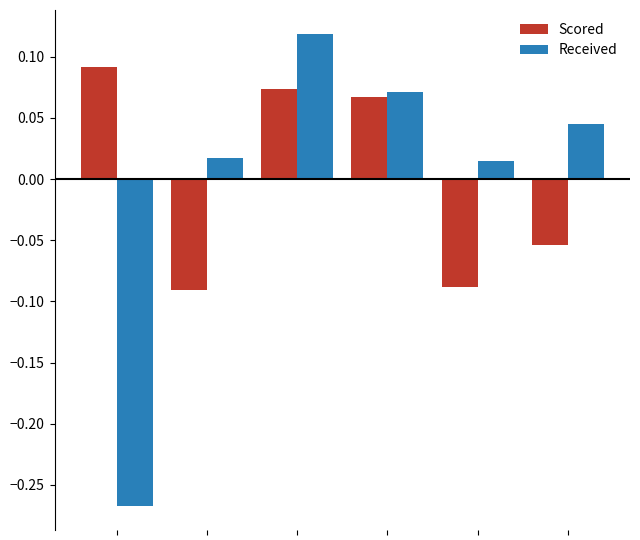

List the series in order of their peak value, lowest first.

Scored, Received